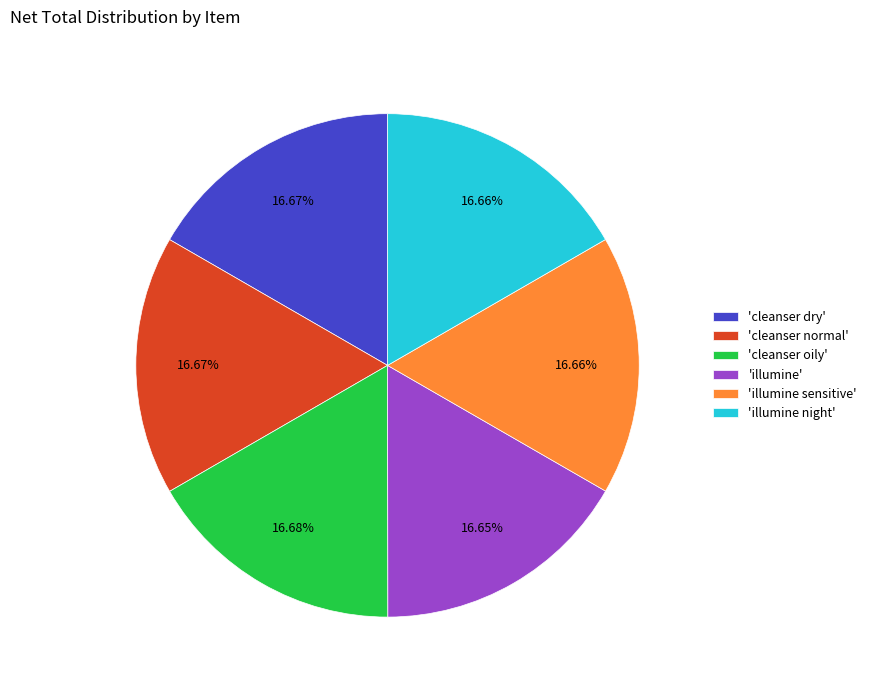

Is there any slice that represents more than half of the pie?

No